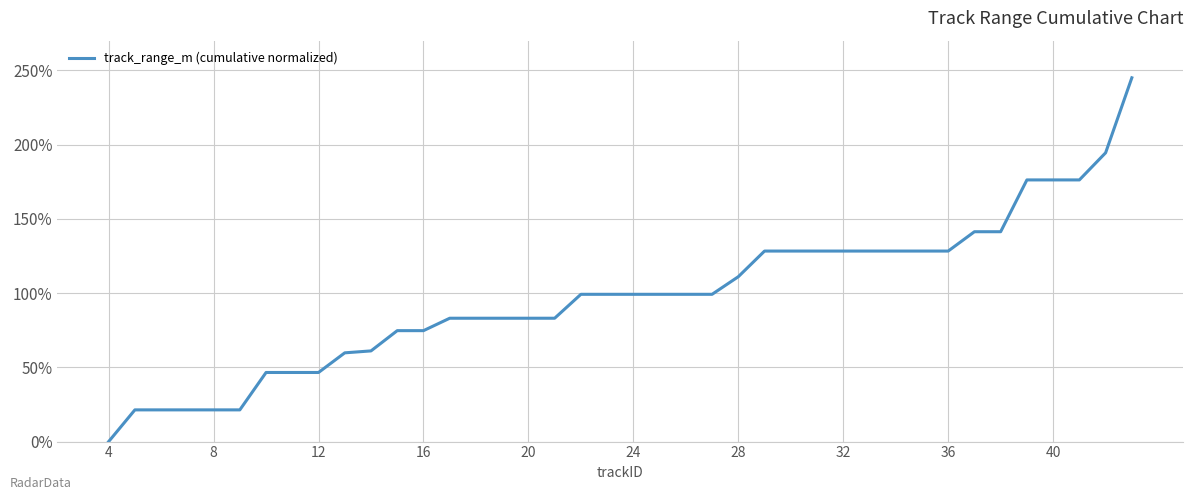

What is the maximum value shown in the chart?

245.0